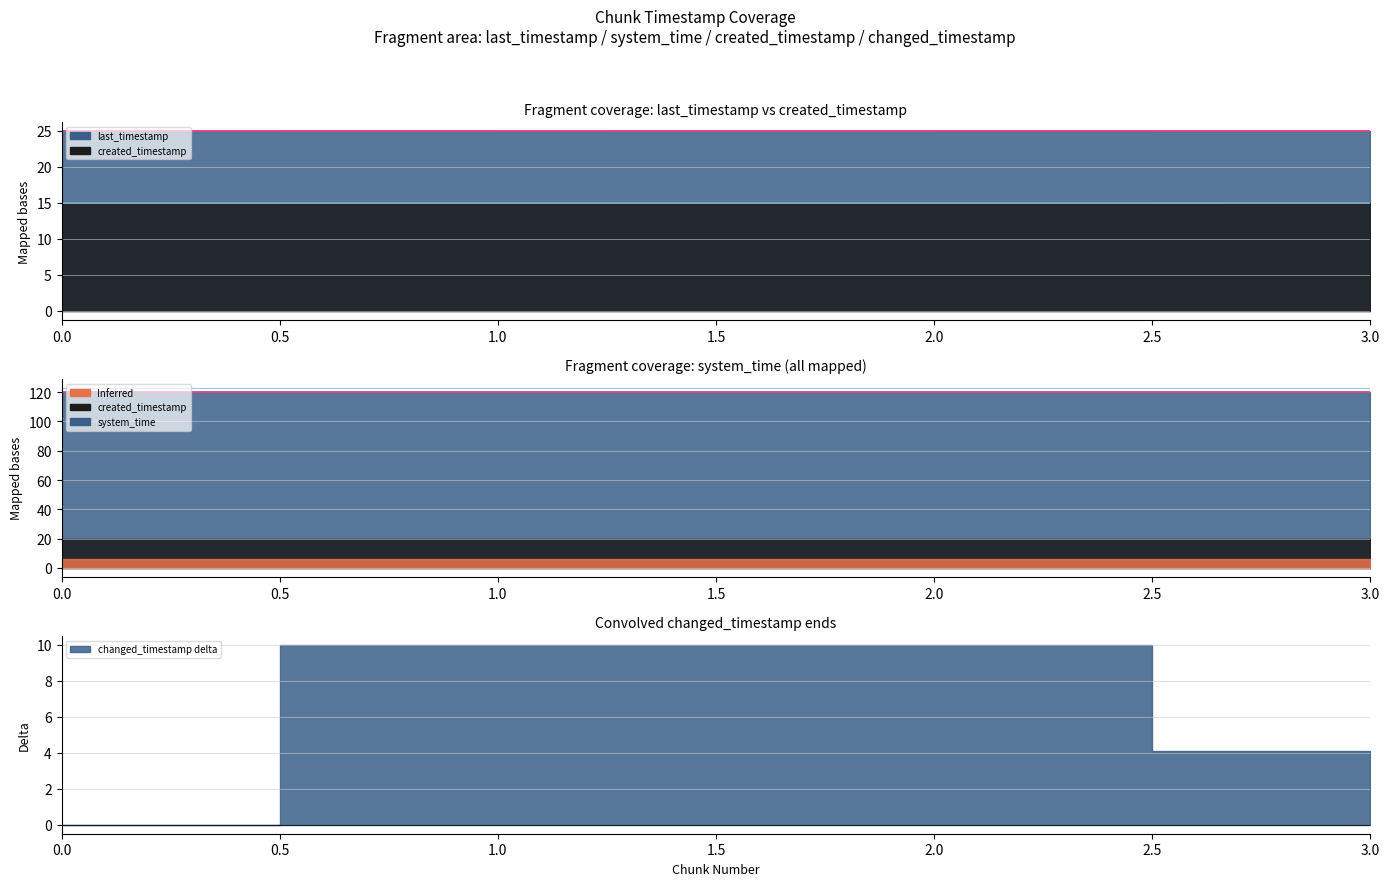

True or false: created_timestamp has a value of 24.0 at 0.

False